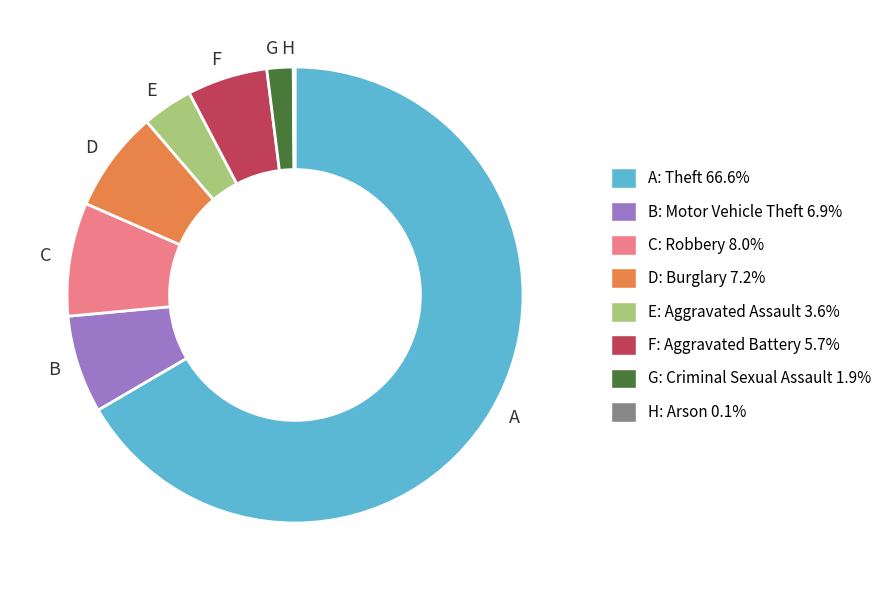

What is the largest slice in the pie chart?

A